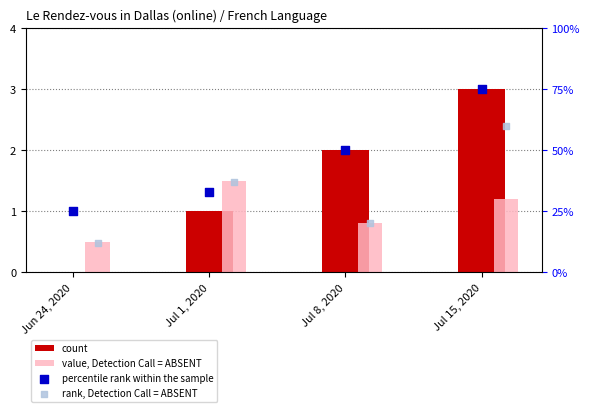

At how many categories does at least one series exceed 40?

2